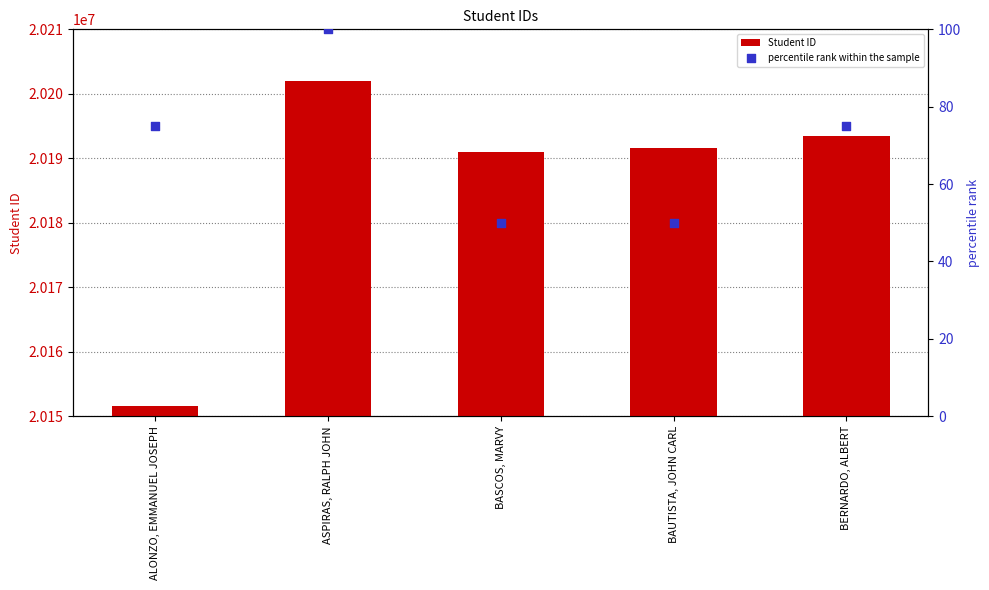

Which series reaches the maximum Y coordinate?

Student ID